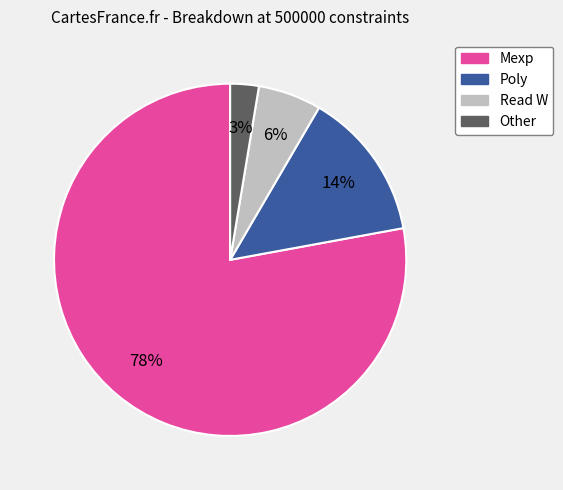

True or false: Poly accounts for 14% of the total.

True